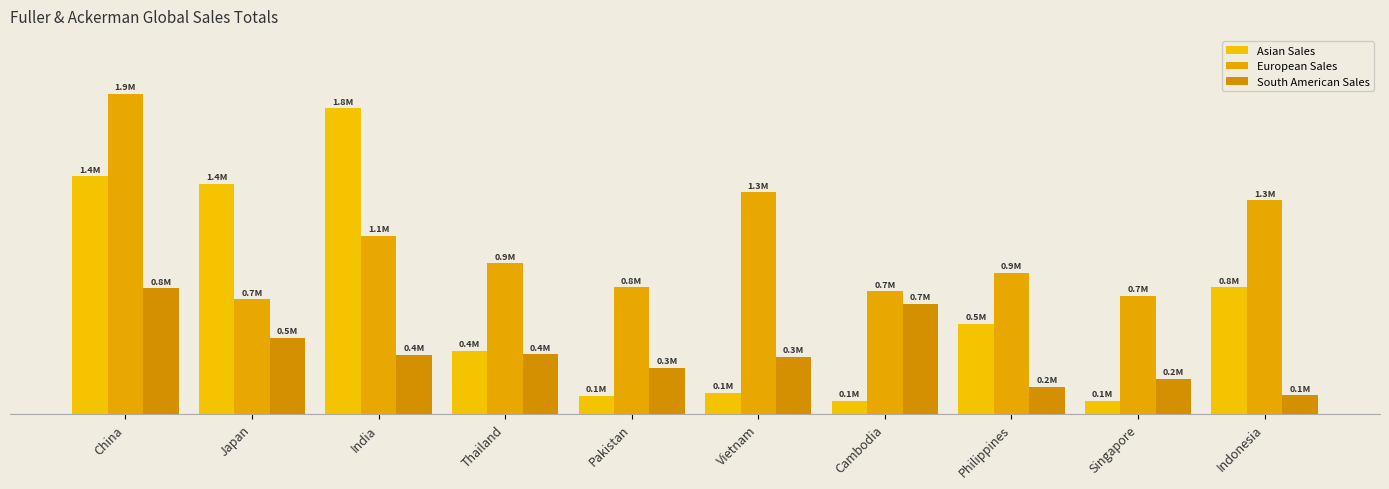

At which label does Asian Sales reach its minimum?

Singapore